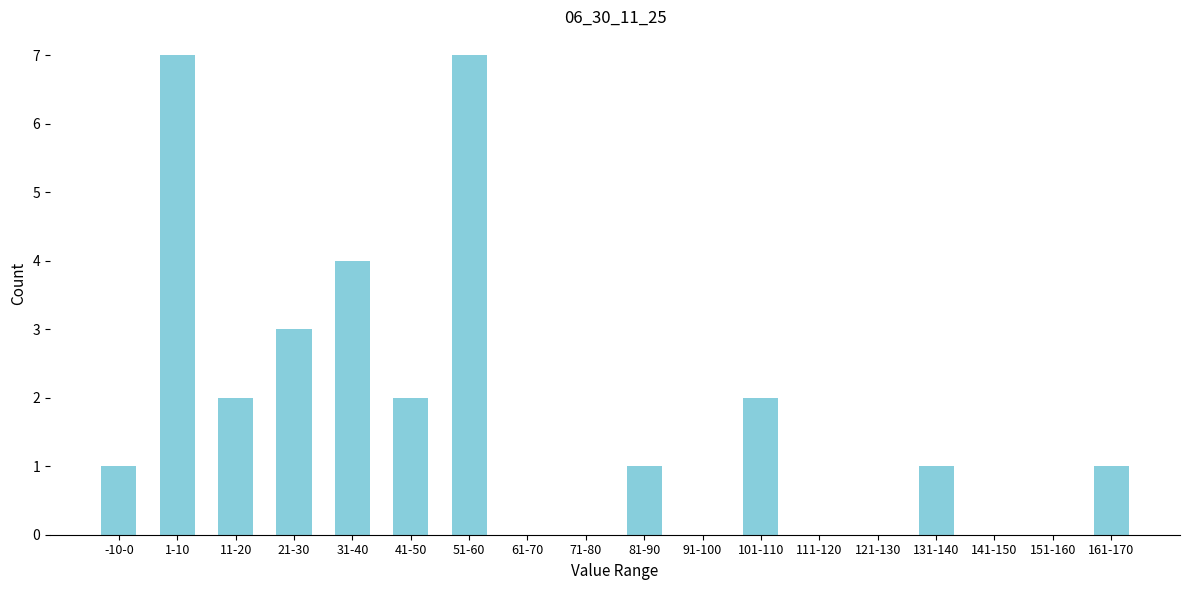

Reading left to right, extract all data points from this chart.

-10-0=1	1-10=7	11-20=2	21-30=3	31-40=4	41-50=2	51-60=7	61-70=0	71-80=0	81-90=1	91-100=0	101-110=2	111-120=0	121-130=0	131-140=1	141-150=0	151-160=0	161-170=1